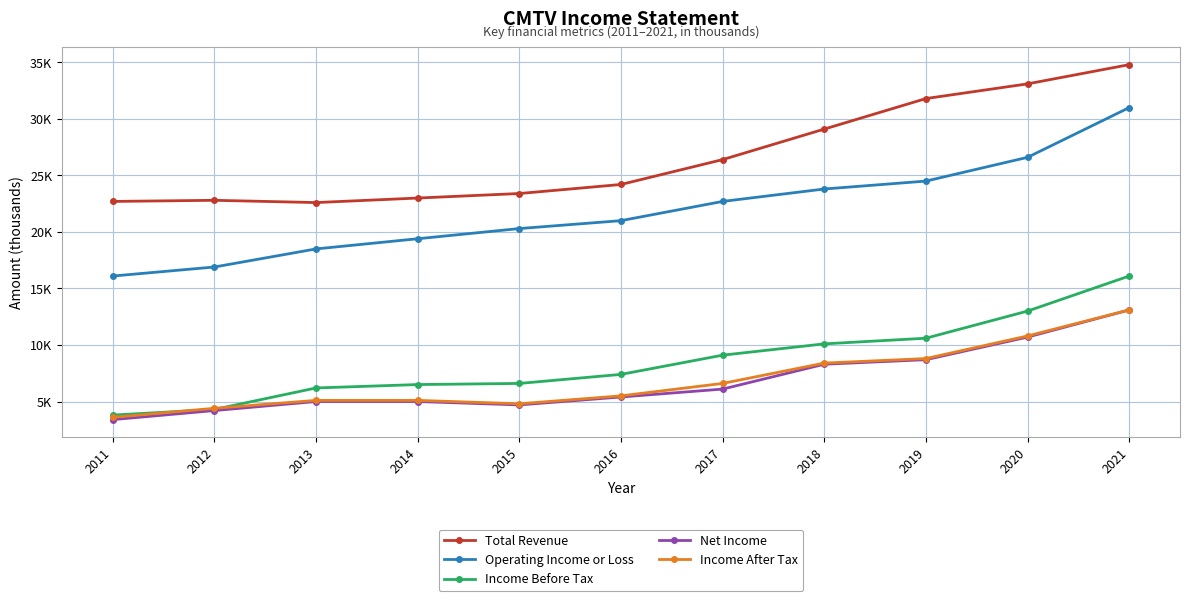

At which category is the sum across all series the highest?

2021